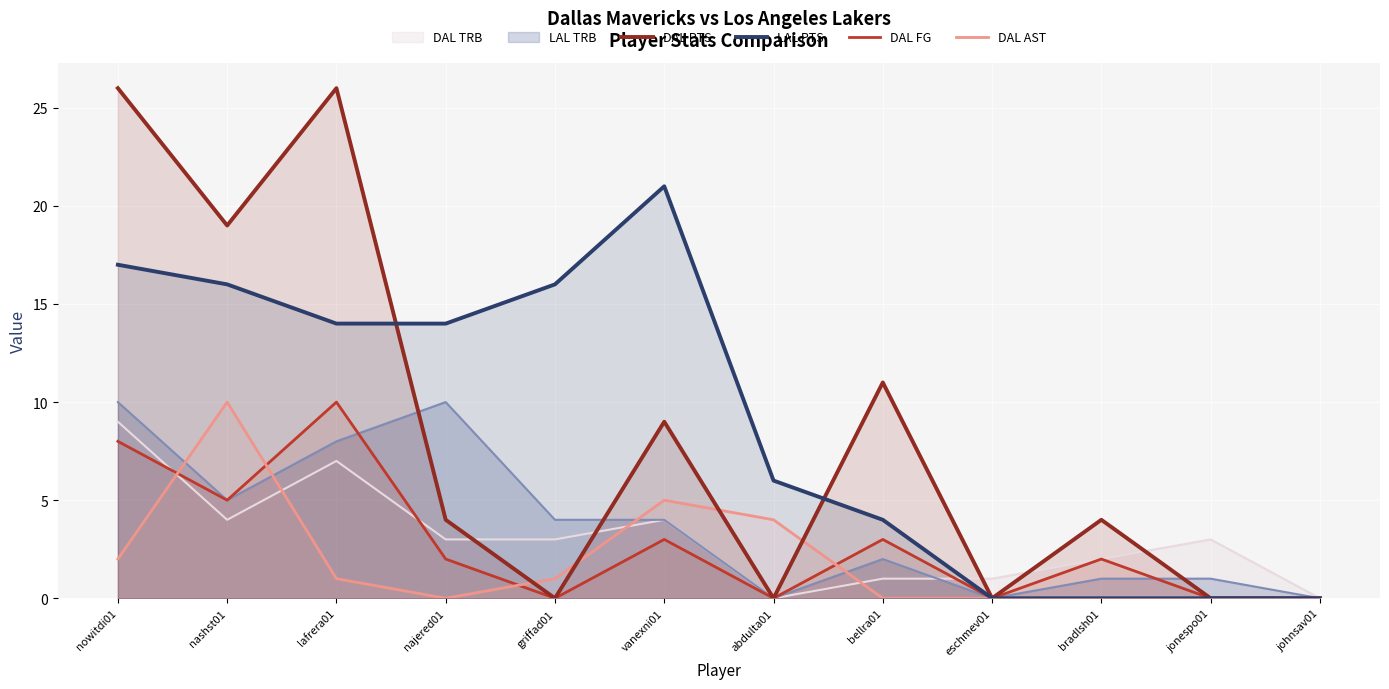

Which series ends up on top after the final intersection of LAL PTS and DAL PTS?

DAL PTS